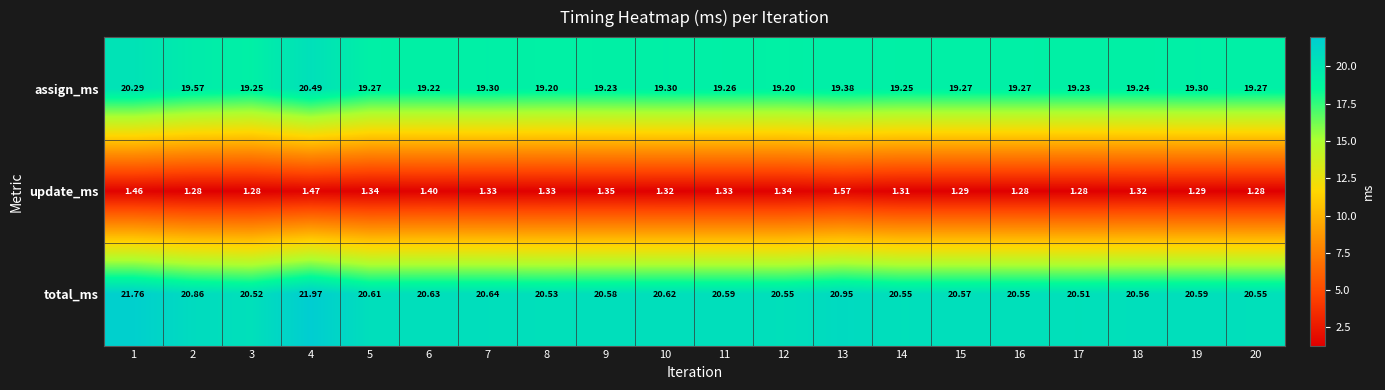

List the series in order of their peak value, highest first.

total_ms, assign_ms, update_ms